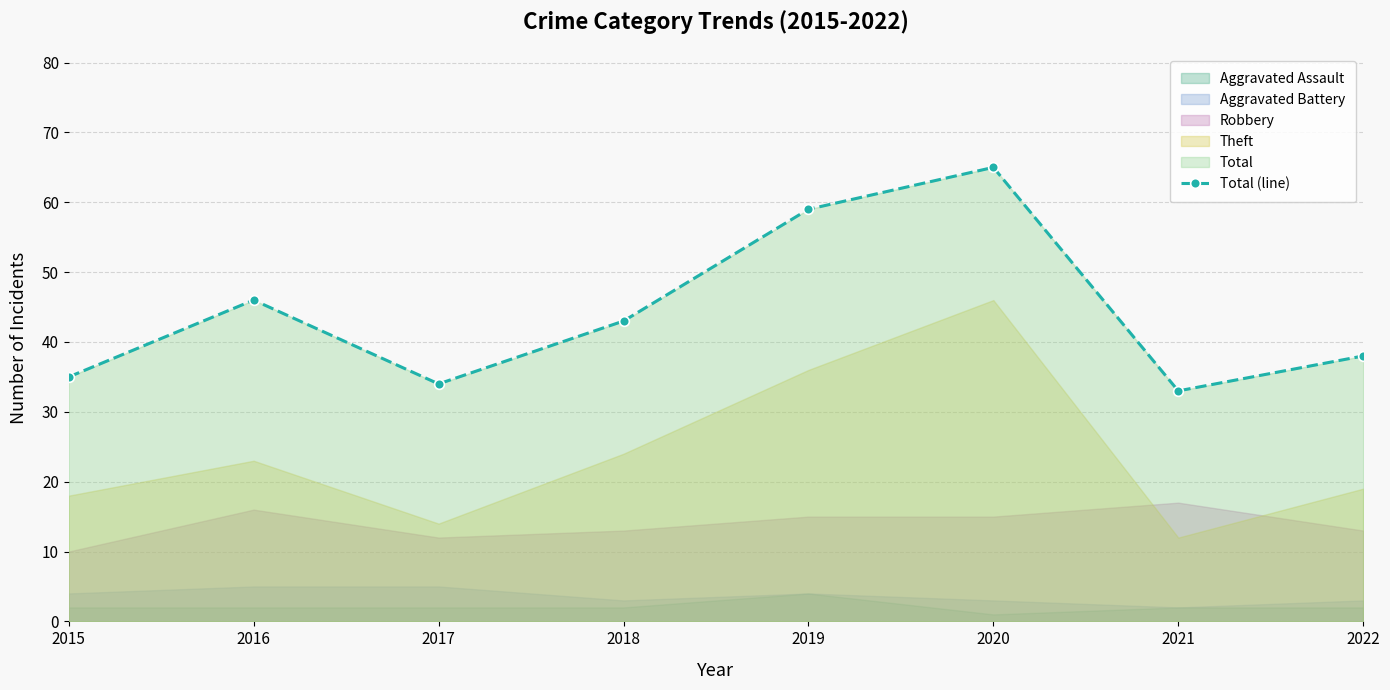

What is the sum of all values?

353